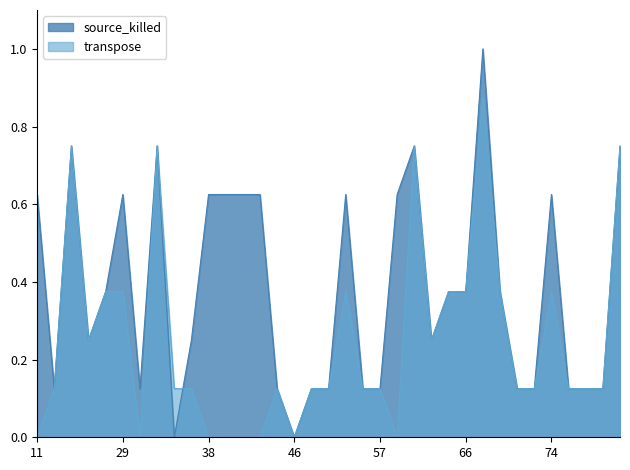

Does the chart have visible grid lines?

No